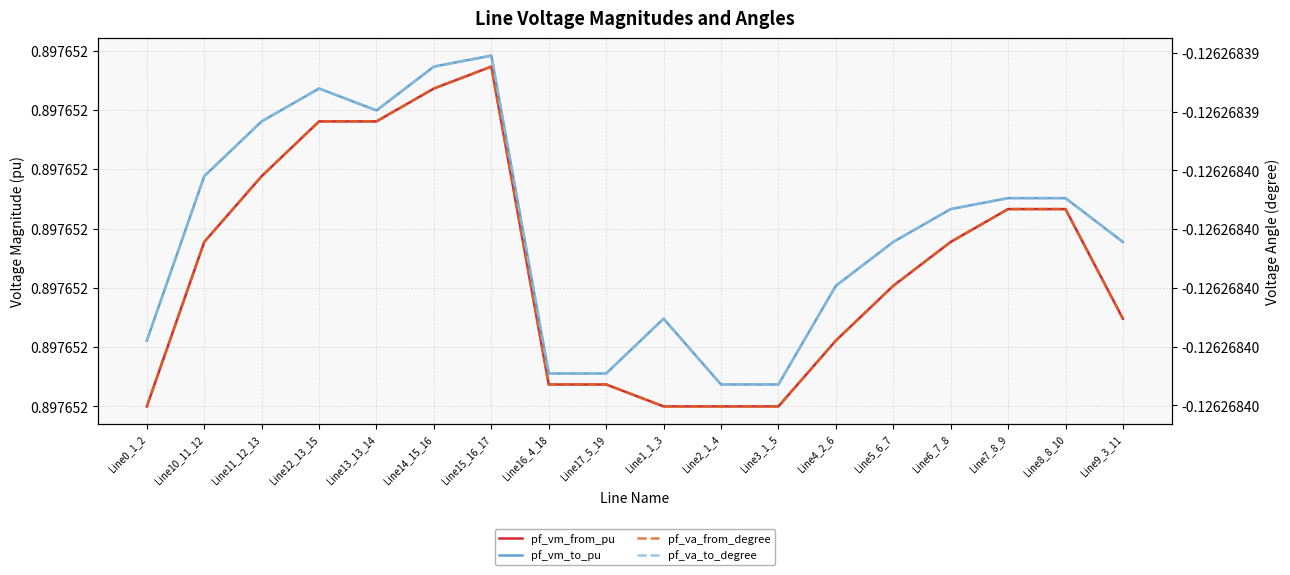

What is the value of the pf_vm_to_pu point at the 18th from the left?

0.9